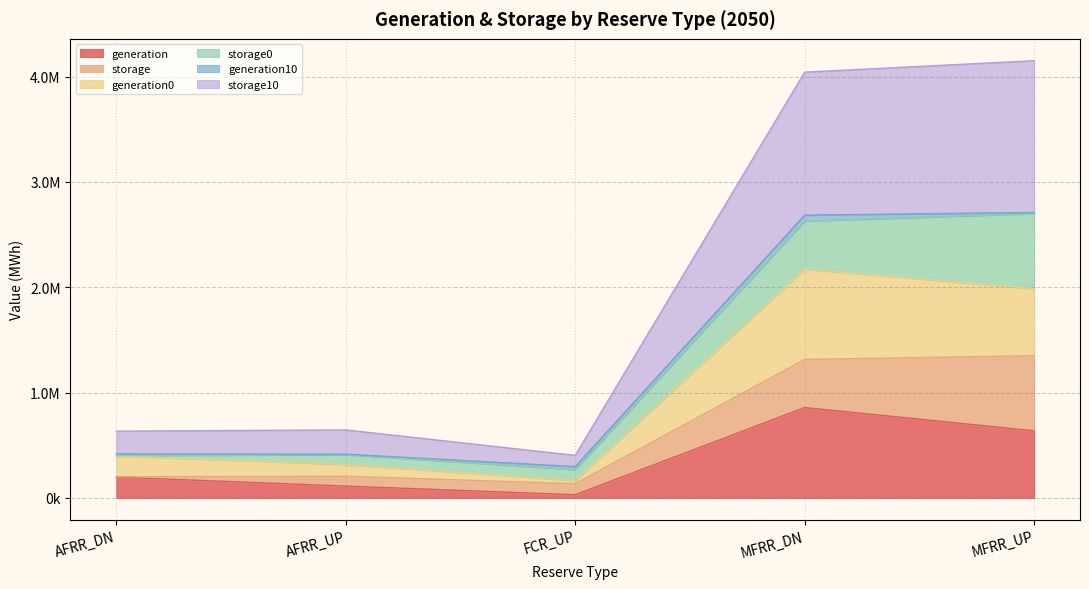

Does the chart have visible grid lines?

Yes